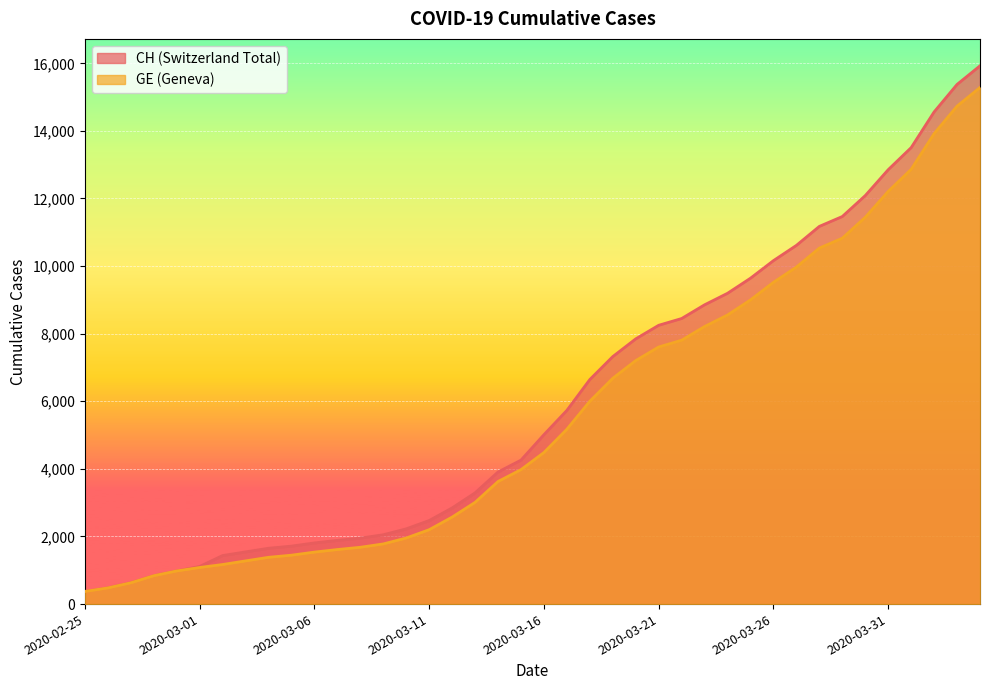

Where does the GE series first go above 4485?

2020-03-17